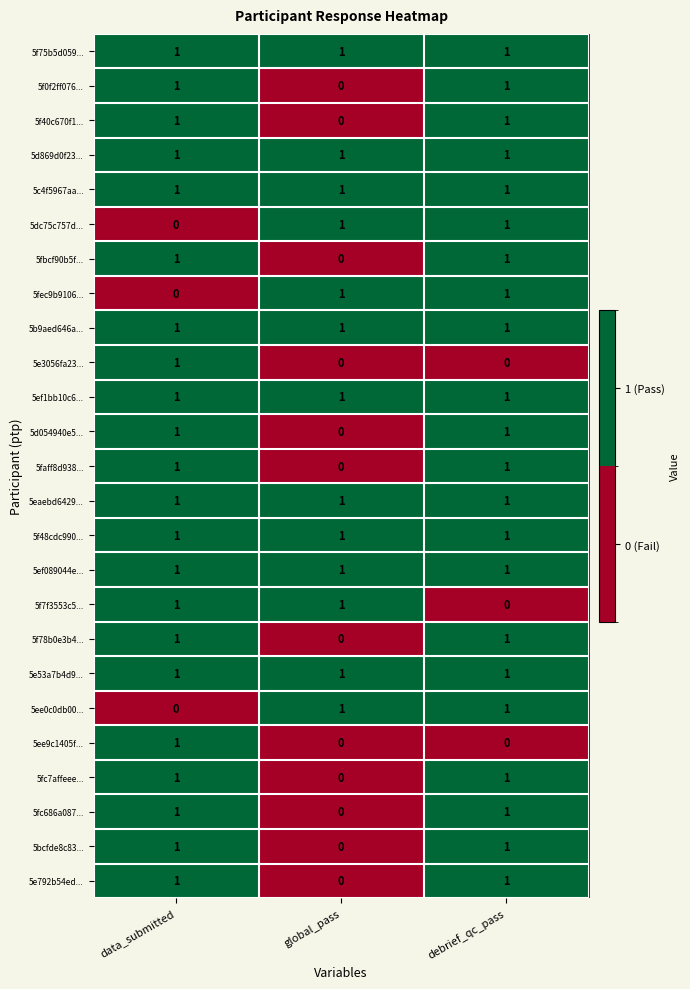

True or false: 5eaebd6429... has a value of 1 at data_submitted.

True